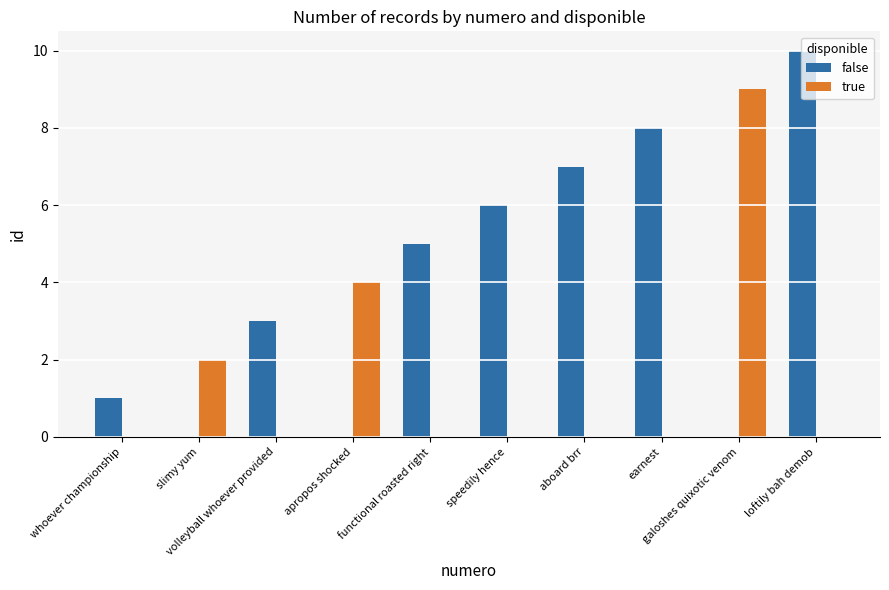

At which category does the chart reach its peak across all series?

loftily bah demob